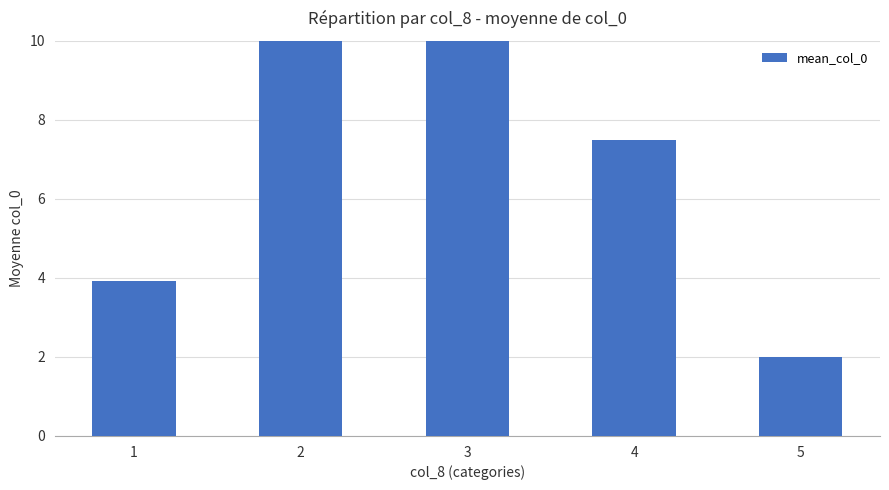

What is the greatest value displayed?

10.0